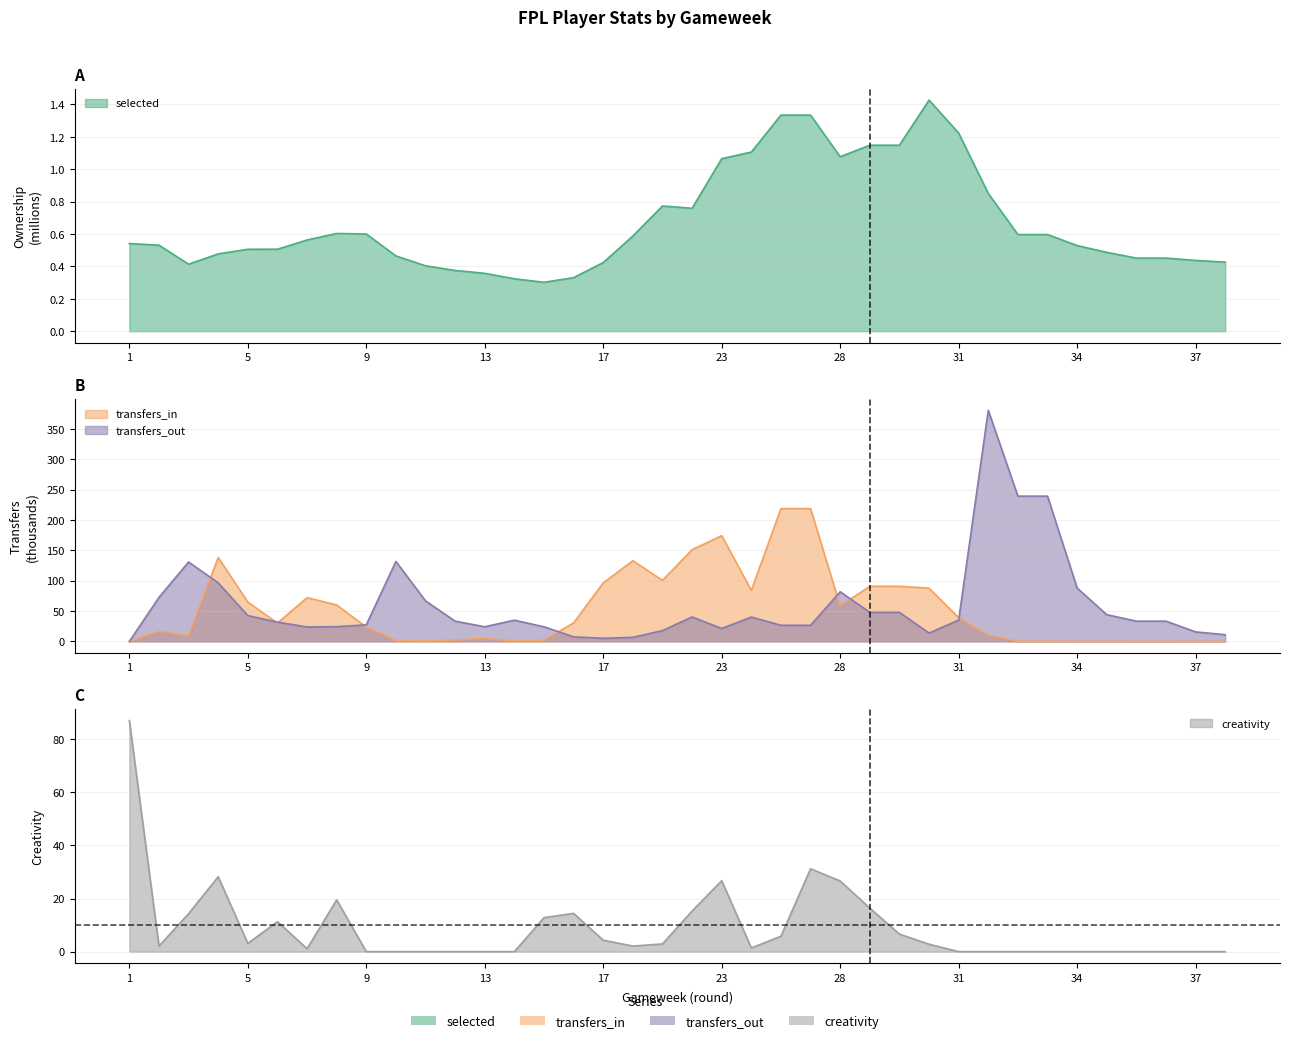

How many data points does each series have?

38